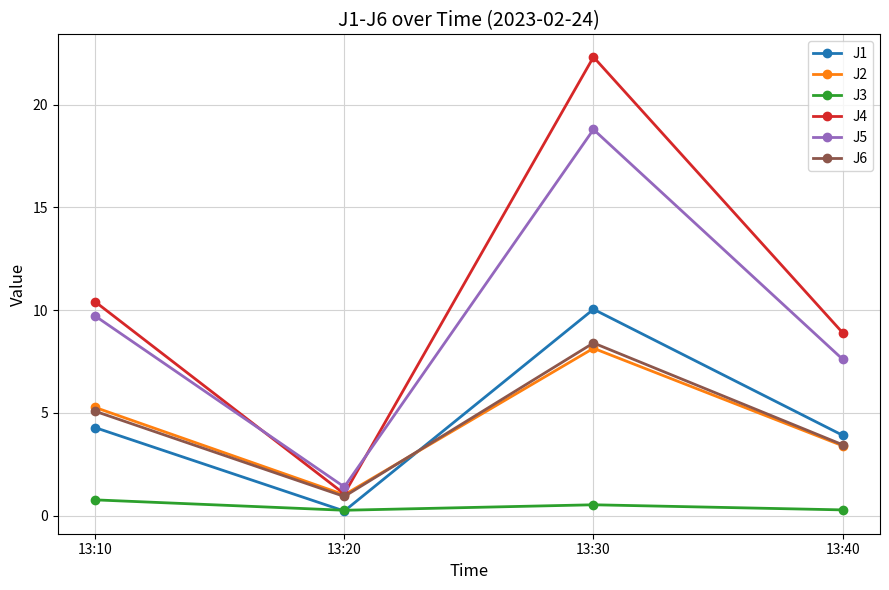

The value of J6 at 13:30 is 8.4. True or false?

True